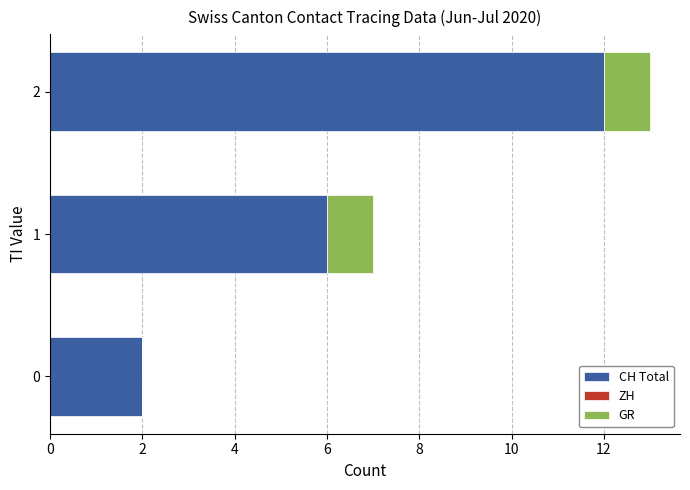

The value of CH Total at 0 is 3. True or false?

False